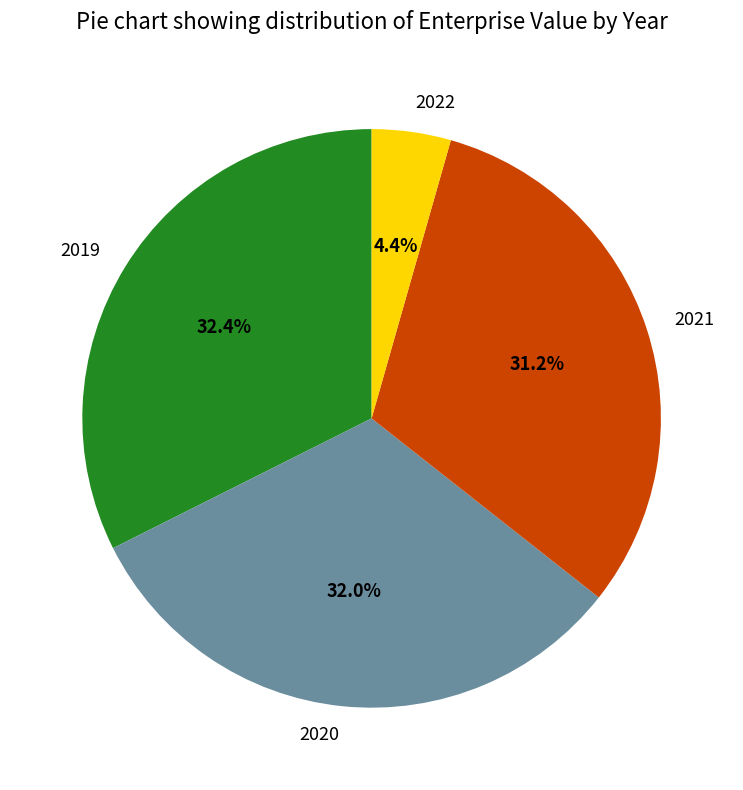

To the nearest percent, what is the combined percentage of 2021 and 2020?

63%